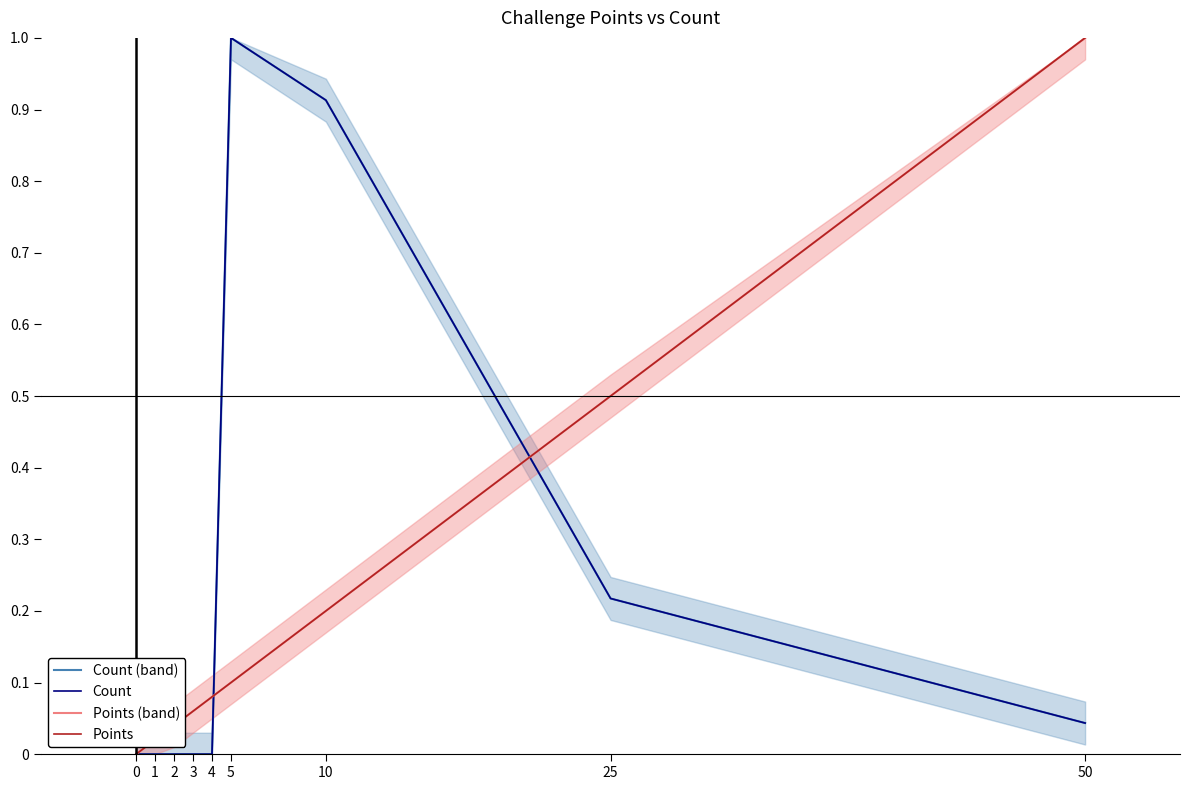

Reading left to right, what are all the values shown in this chart?

Count (band): 0=0.0	1=0.0	2=0.0	3=0.0	4=0.0	5=1.0	10=0.9	25=0.2	50=0.0
Count: 0=0.0	1=0.0	2=0.0	3=0.0	4=0.0	5=1.0	10=0.9	25=0.2	50=0.0
Points (band): 0=0.0	1=0.0	2=0.0	3=0.1	4=0.1	5=0.1	10=0.2	25=0.5	50=1.0
Points: 0=0.0	1=0.0	2=0.0	3=0.1	4=0.1	5=0.1	10=0.2	25=0.5	50=1.0